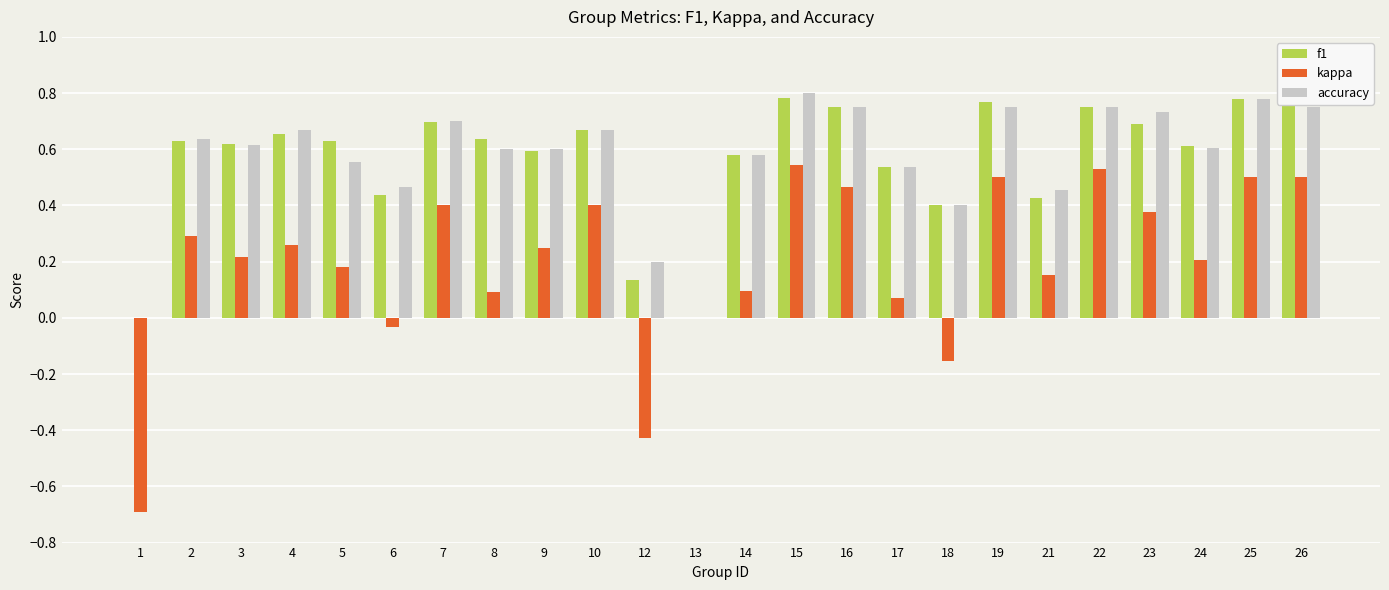

What is the total value across all series at 10?

1.7